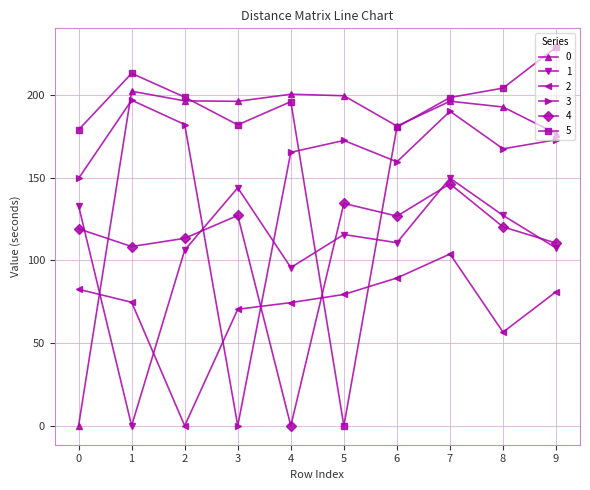

At how many categories does at least one series exceed 47?

10